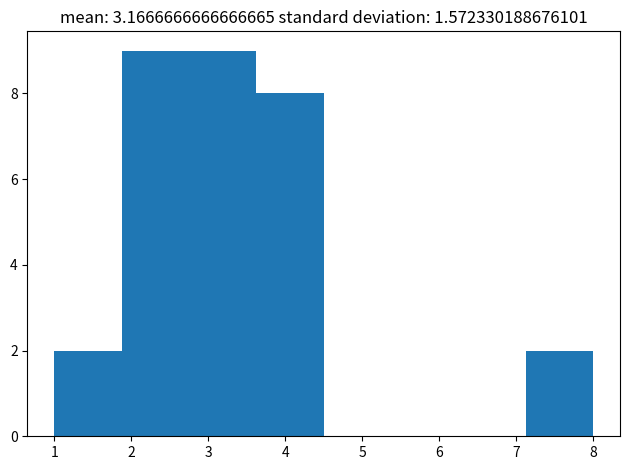

Reading left to right, transcribe this chart: for each bar, give the range it covers on the x-axis and its height. Neither the bar edges nor the heights are printed on the chart, so give them approximately, as read against the axes.

1.0 to 1.9: 2
1.9 to 2.8: 9
2.8 to 3.6: 9
3.6 to 4.5: 8
4.5 to 5.4: 0
5.4 to 6.3: 0
6.3 to 7.1: 0
7.1 to 8.0: 2